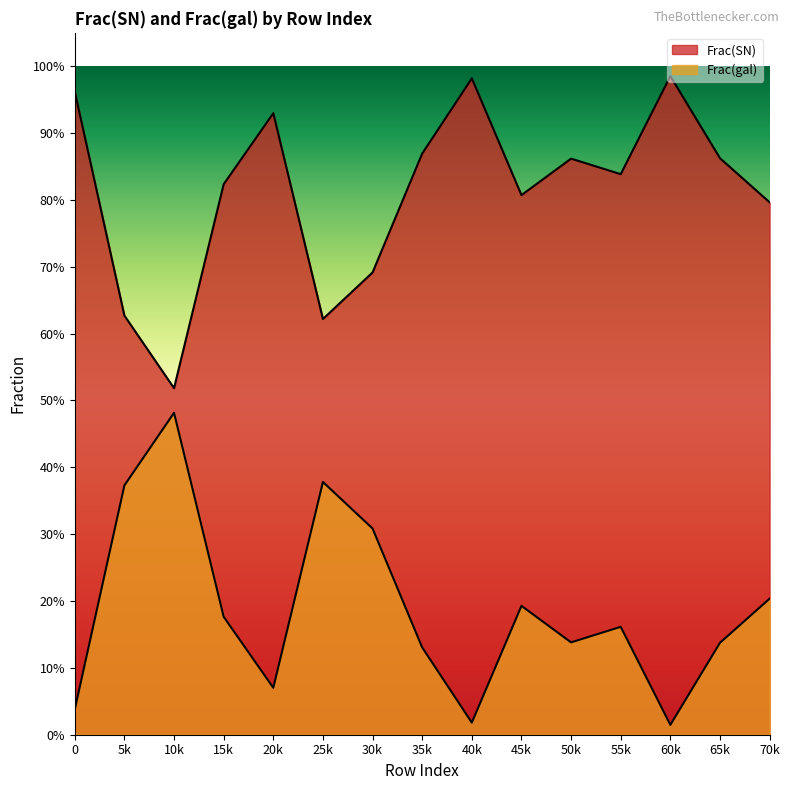

List the series in order of their overall mean, highest first.

Frac(SN), Frac(gal)